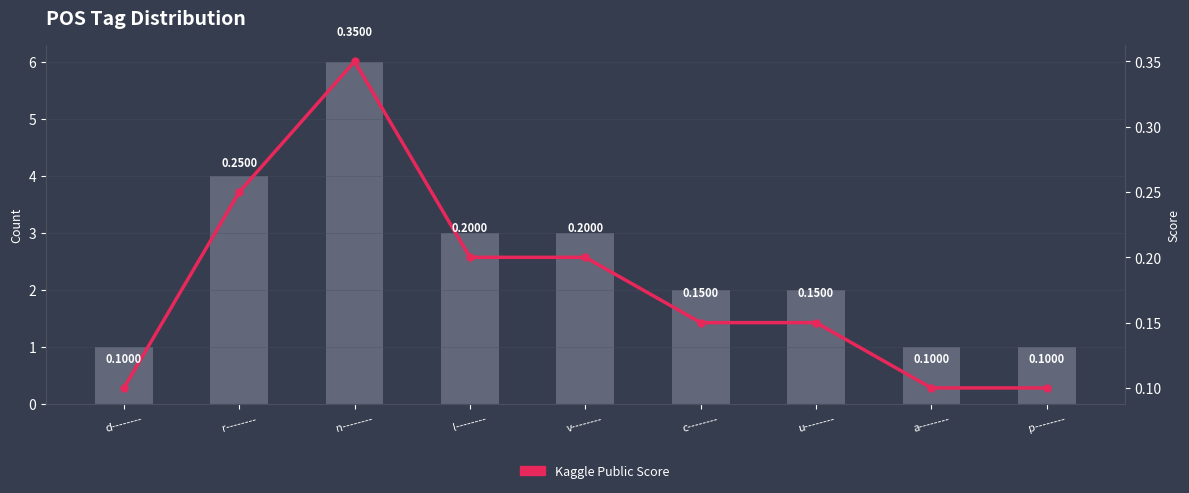

How many values in the Count series are below 2?

3